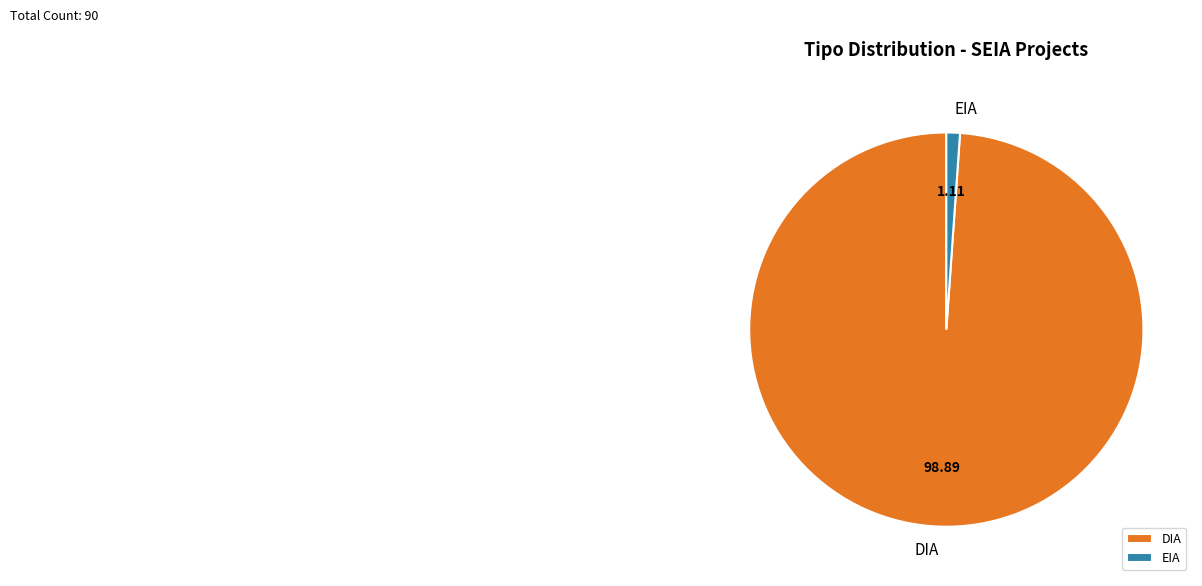

Do EIA and DIA together represent more than half of the pie?

Yes